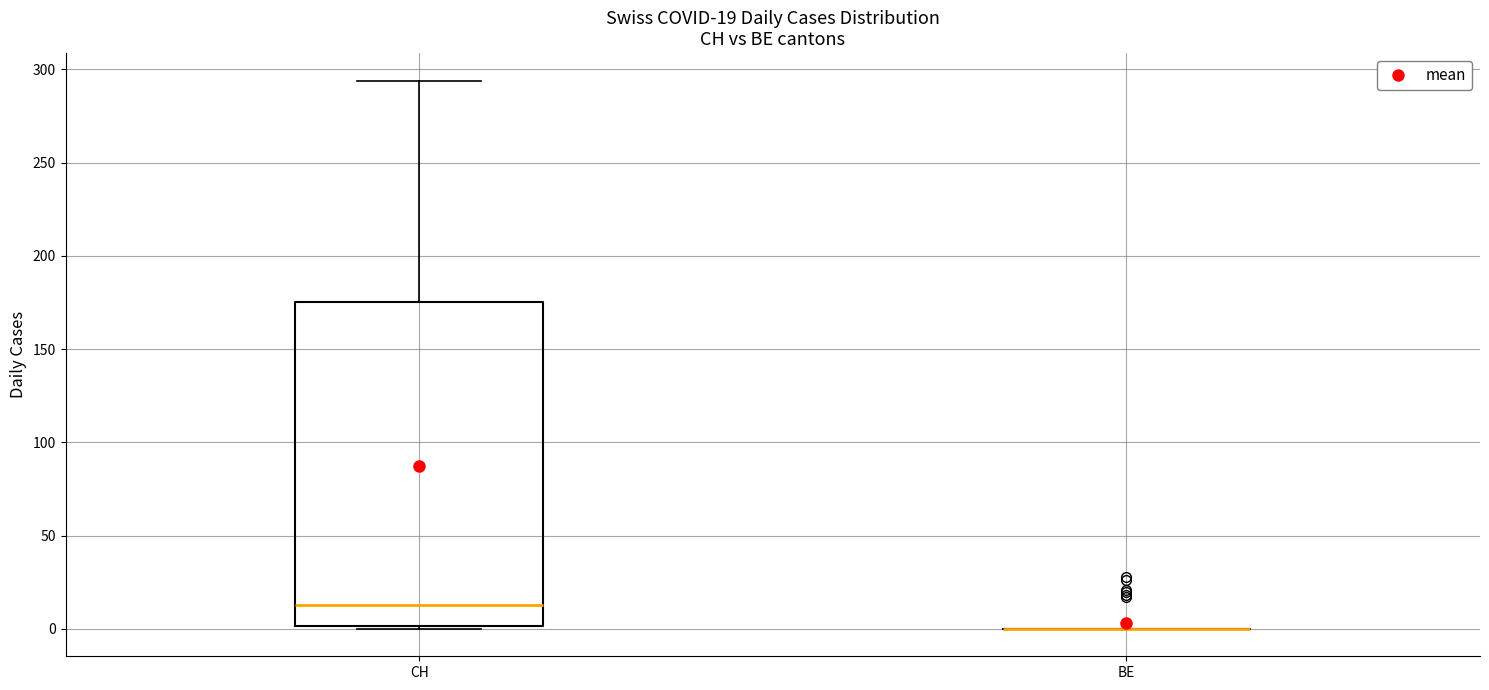

Which box is the tallest, from its lower edge to its upper edge?

CH